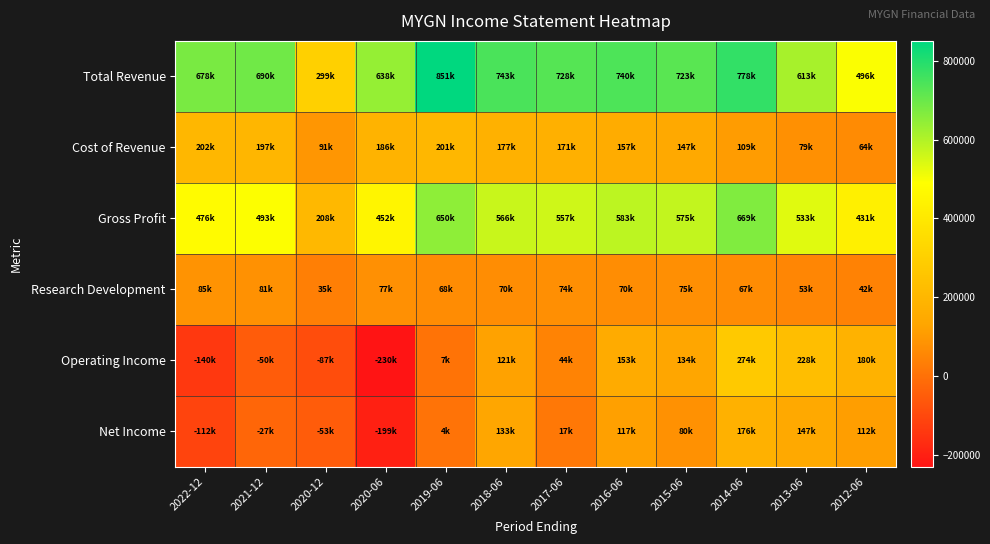

Reading left to right, list all the values displayed in this chart.

Total Revenue: 2022-12=678400	2021-12=690600	2020-12=299800	2020-06=638600	2019-06=851100	2018-06=743700	2017-06=728700	2016-06=740500	2015-06=723100	2014-06=778200	2013-06=613200	2012-06=496000
Cost of Revenue: 2022-12=202000	2021-12=197600	2020-12=91400	2020-06=186100	2019-06=201000	2018-06=177200	2017-06=171200	2016-06=157300	2015-06=147400	2014-06=109200	2013-06=79600	2012-06=64700
Gross Profit: 2022-12=476400	2021-12=493000	2020-12=208400	2020-06=452500	2019-06=650100	2018-06=566500	2017-06=557500	2016-06=583200	2015-06=575700	2014-06=669000	2013-06=533500	2012-06=431300
Research Development: 2022-12=85400	2021-12=81900	2020-12=35800	2020-06=77200	2019-06=68600	2018-06=70800	2017-06=74400	2016-06=70600	2015-06=75500	2014-06=67500	2013-06=53700	2012-06=42600
Operating Income: 2022-12=-140600	2021-12=-50000	2020-12=-87800	2020-06=-230700	2019-06=7600	2018-06=121900	2017-06=44000	2016-06=153400	2015-06=134200	2014-06=274400	2013-06=228000	2012-06=180300
Net Income: 2022-12=-112000	2021-12=-27200	2020-12=-53100	2020-06=-199500	2019-06=4600	2018-06=133300	2017-06=17400	2016-06=117200	2015-06=80200	2014-06=176200	2013-06=147100	2012-06=112200